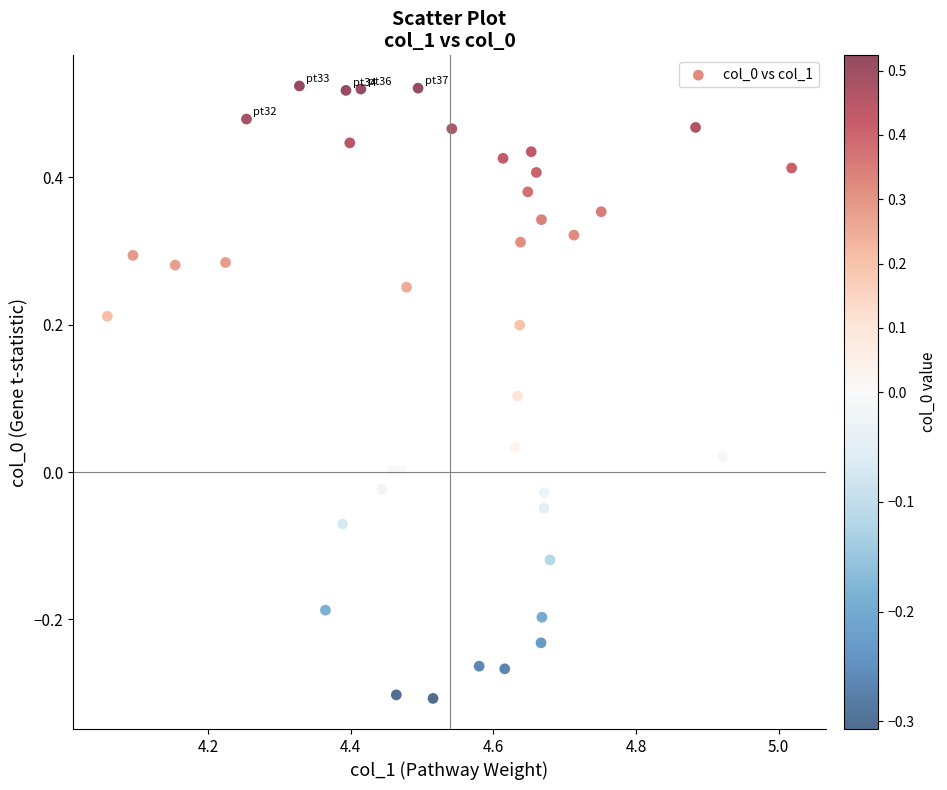

What is the range of X values (max minus min)?

1.0